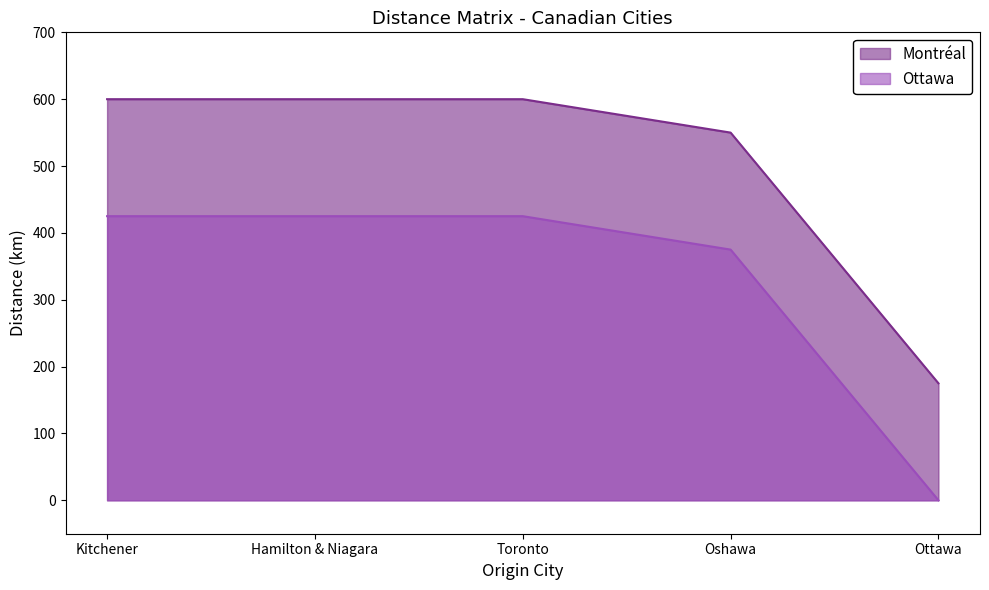

List the labels in order of Montréal value, smallest first.

Ottawa, Oshawa, Kitchener, Hamilton & Niagara, Toronto